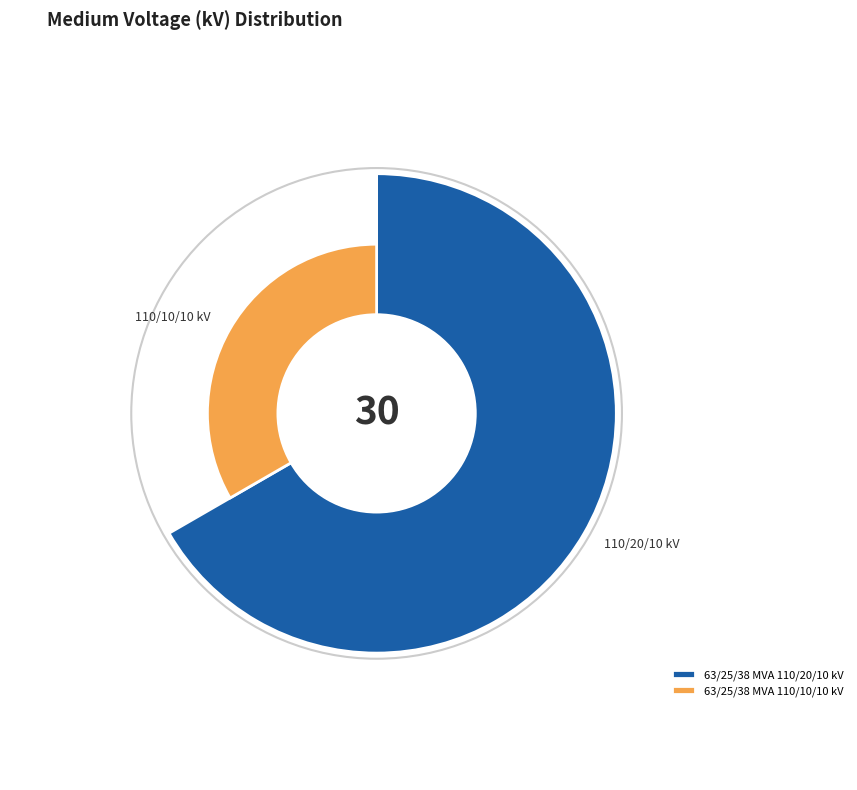

Rank the categories by value from highest to lowest.

63/25/38 MVA 110/20/10 kV, 63/25/38 MVA 110/10/10 kV